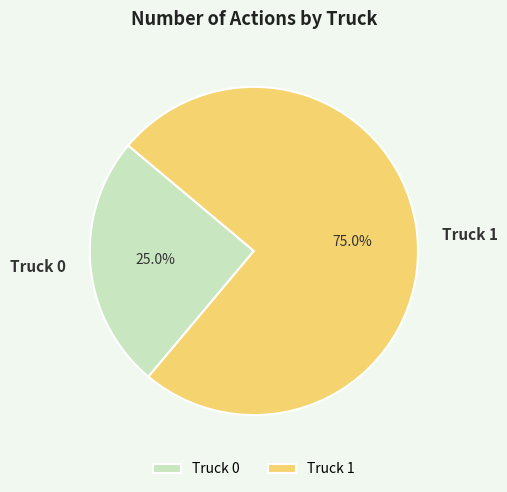

To the nearest percent, what is the combined percentage of Truck 0 and Truck 1?

100%